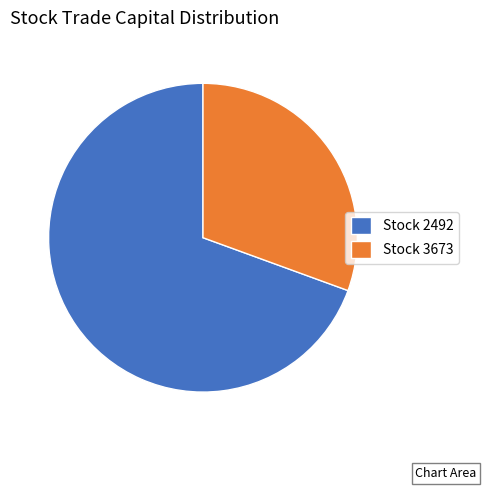

Do Stock 2492 and Stock 3673 together represent more than half of the pie?

Yes